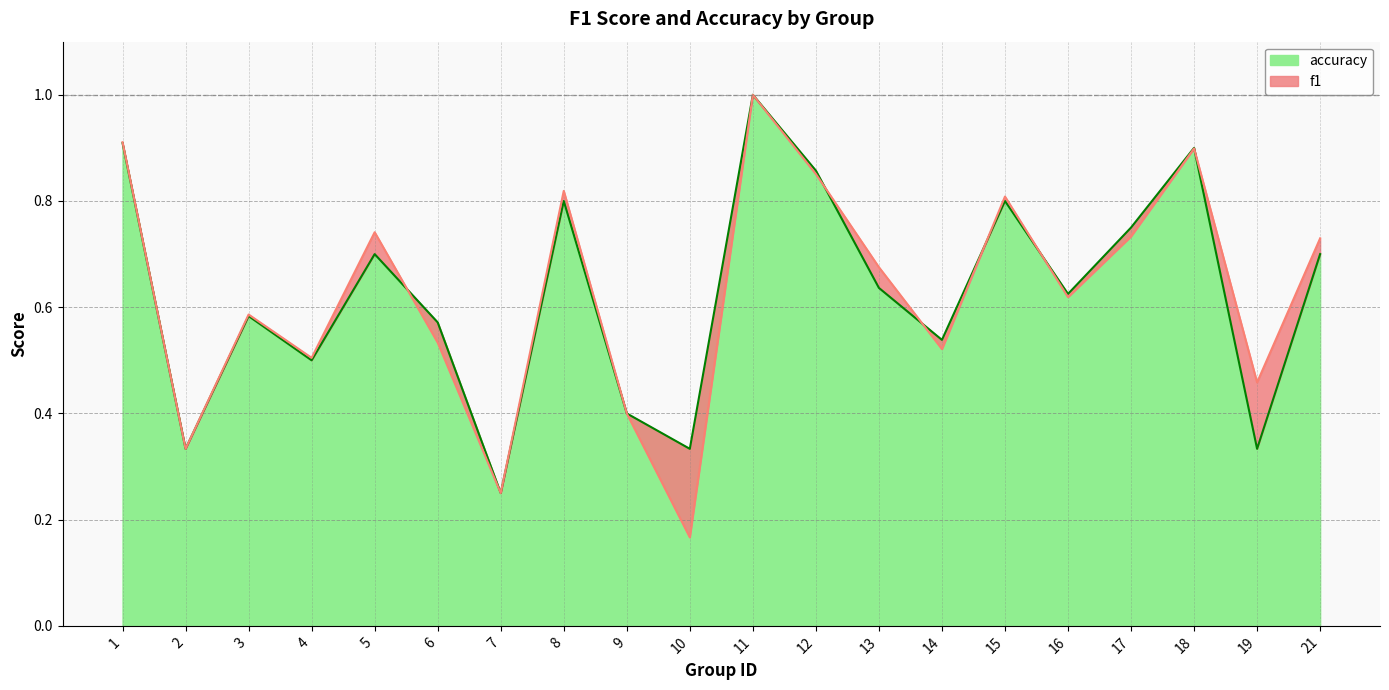

What value does the accuracy series have at 6?

0.6